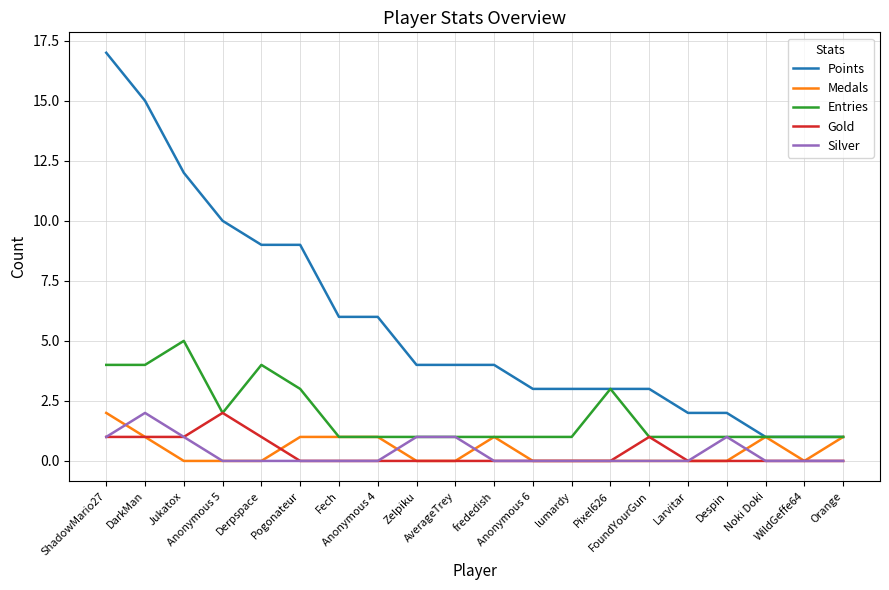

What is the greatest value displayed?

17